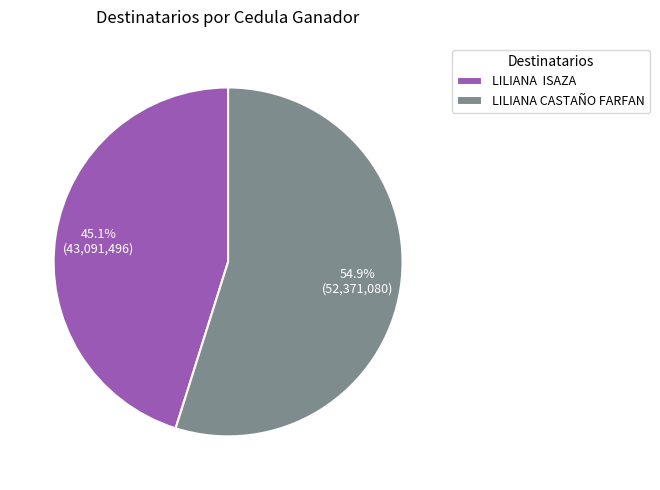

What is the largest slice in the pie chart?

LILIANA CASTAÑO FARFAN